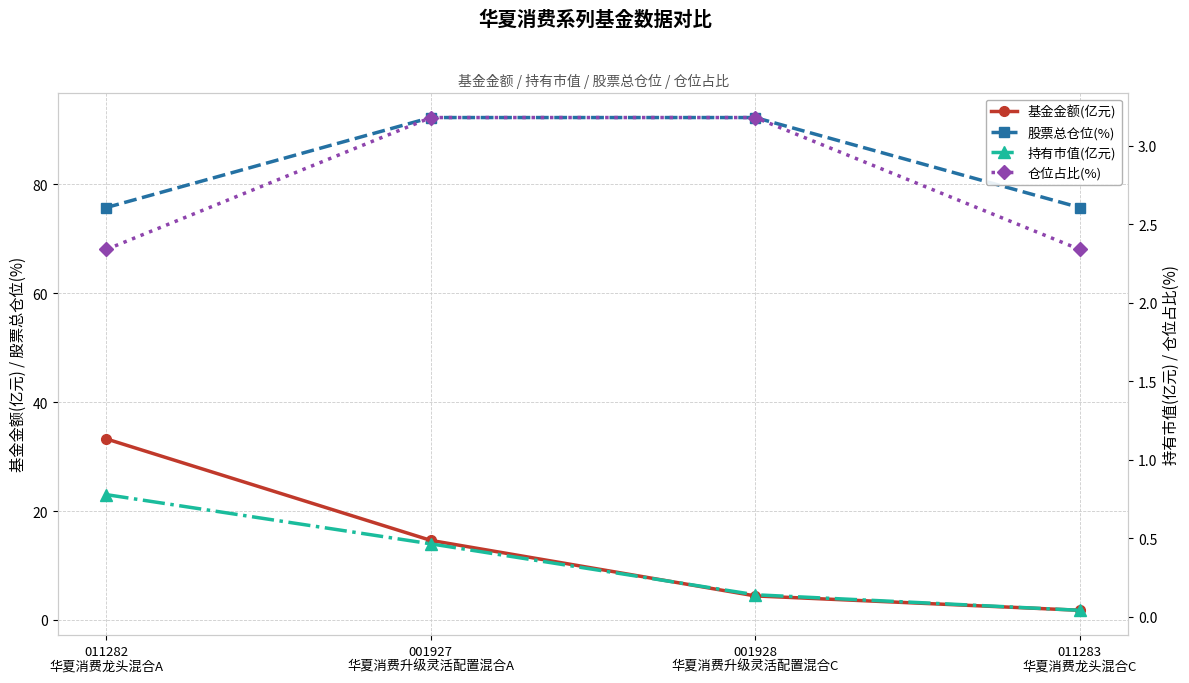

Where does the 仓位占比(%) series first go above 3?

001927
华夏消费升级灵活配置混合A